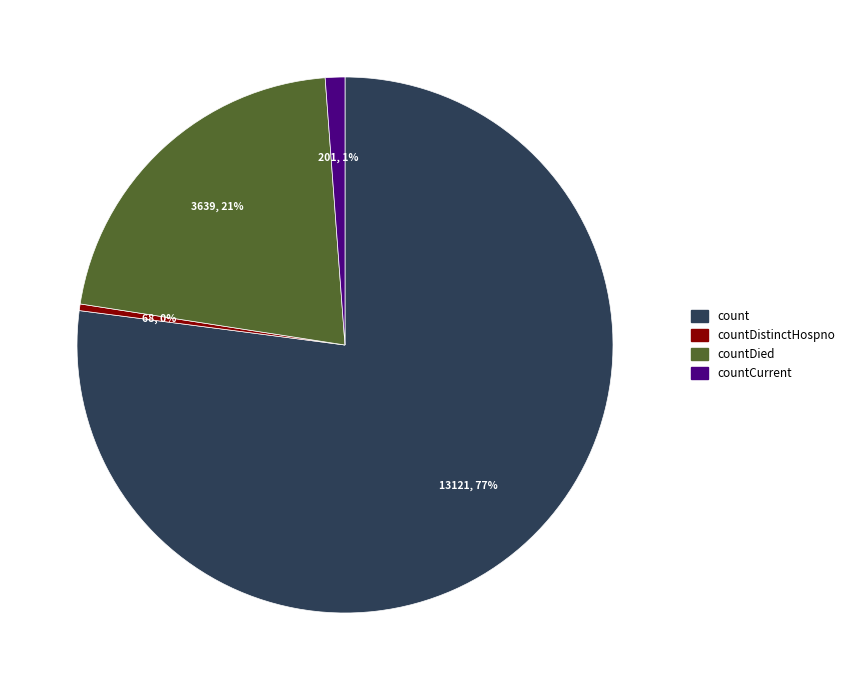

The countDied slice represents 30% of the pie. True or false?

False